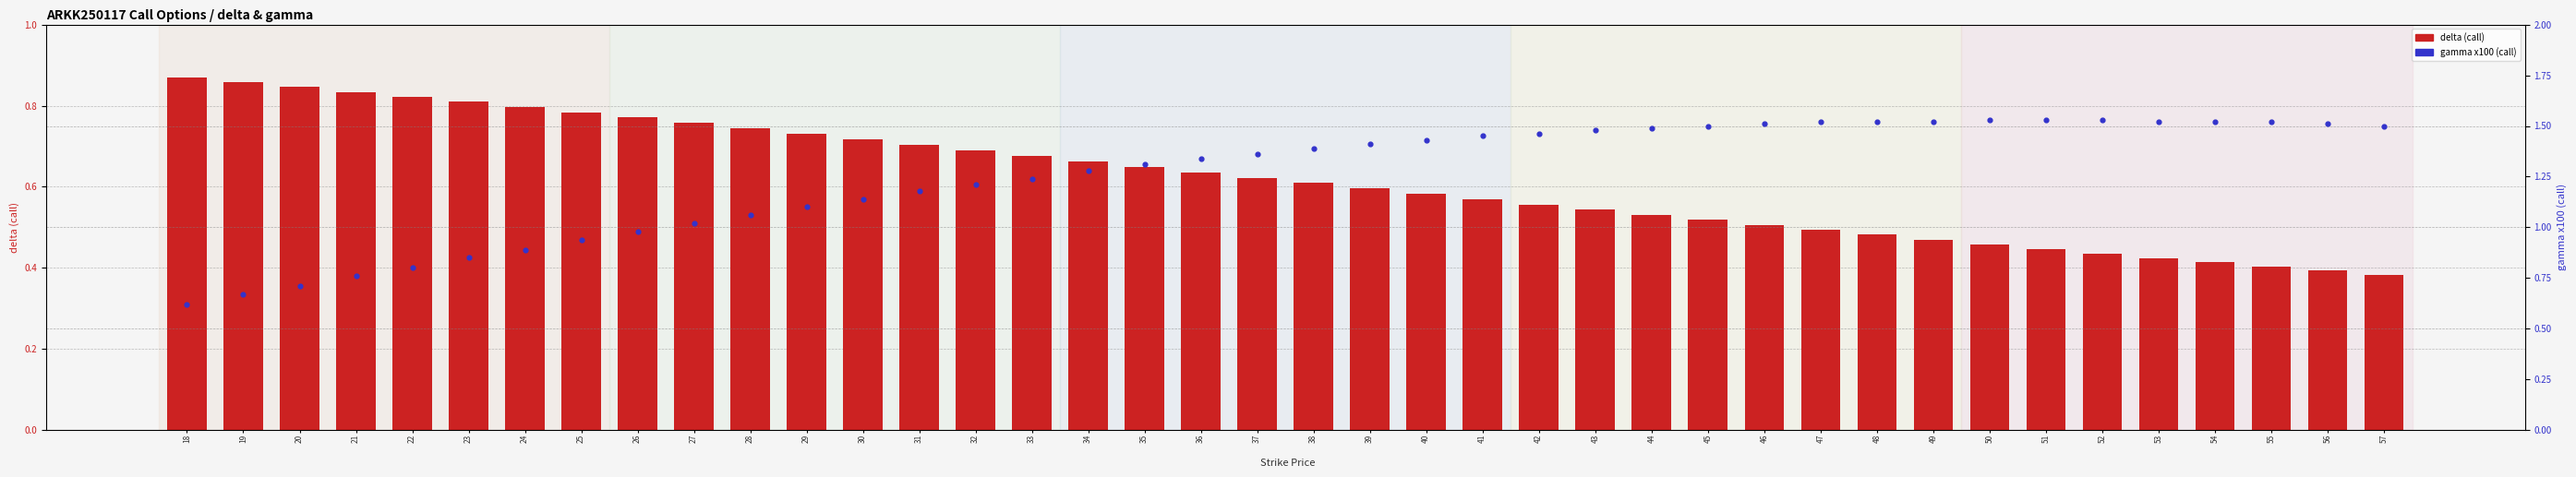

Which series has the largest total across all categories?

gamma x100 (call)